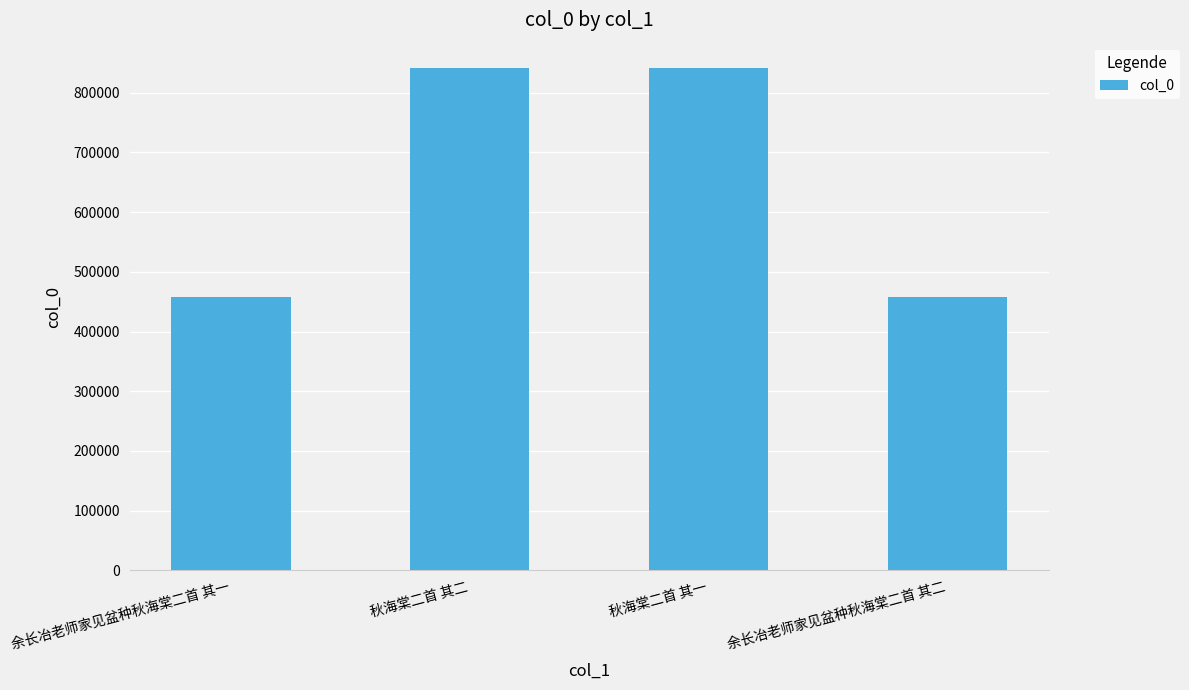

What is the value of the 1st bar from the left?

458560